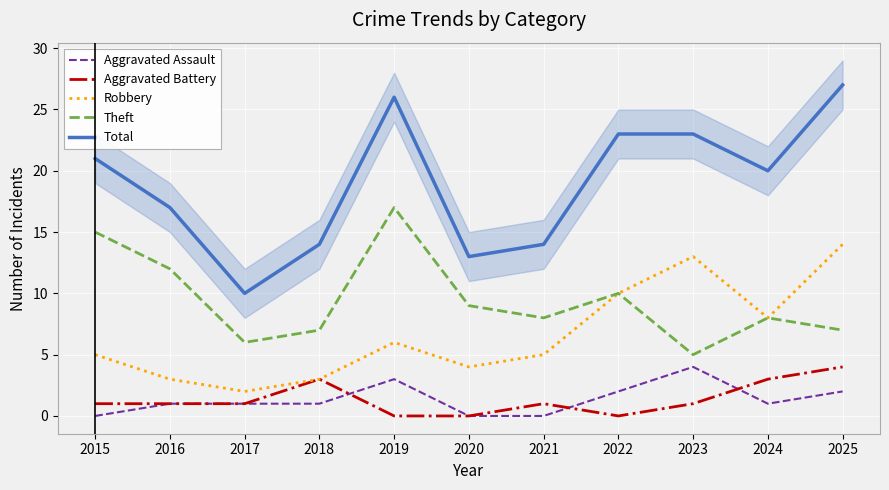

What is the total value across all series at 2020?

26